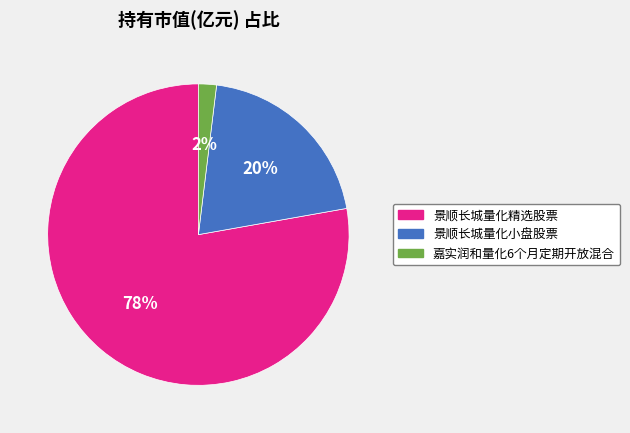

To the nearest percent, what is the combined percentage of 景顺长城量化小盘股票 and 嘉实润和量化6个月定期开放混合?

22%